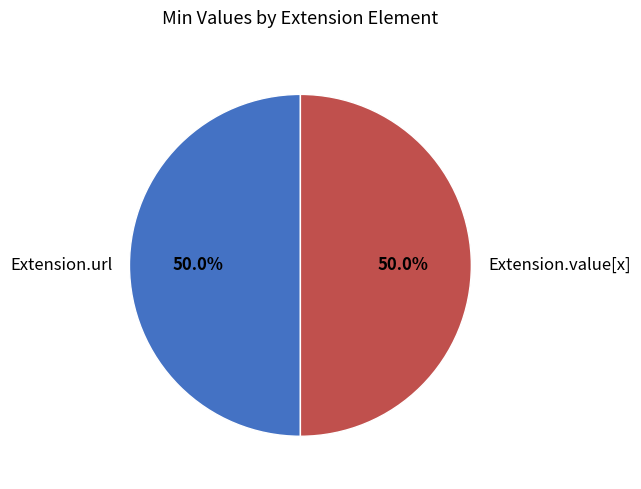

Is it true that Extension.url is 50% of the pie?

True